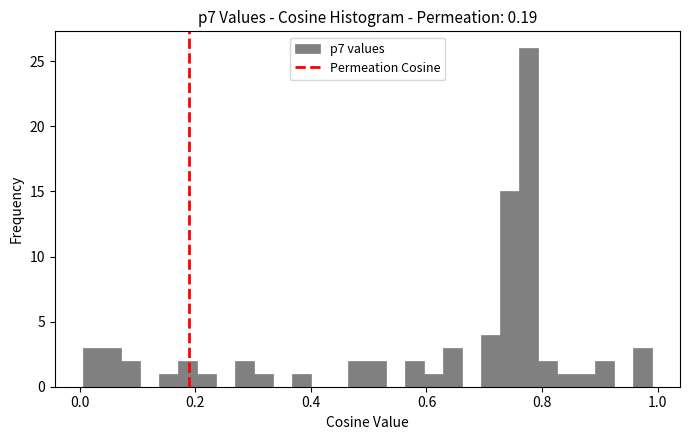

Around what value on the x-axis is the tallest bar? Give the approximate position of its centre, as read against the axis.

0.78